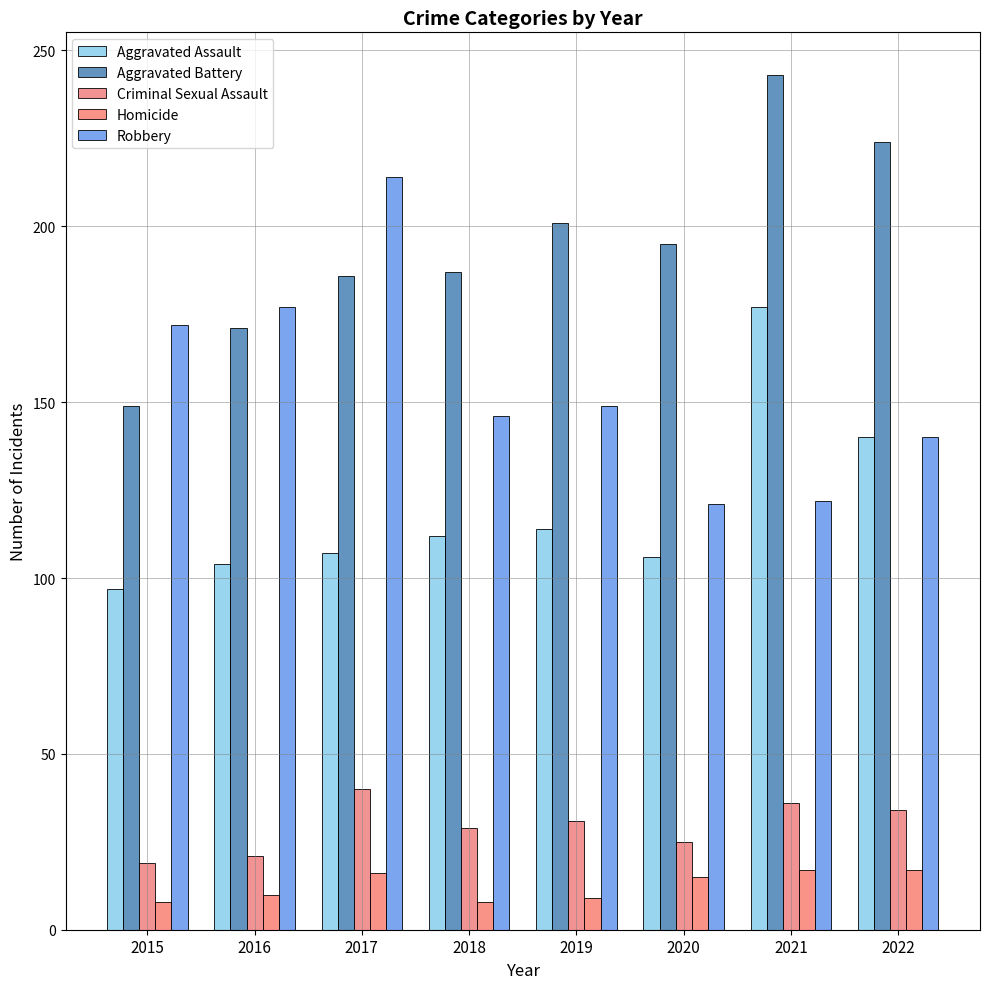

Which series has the largest total across all categories?

Aggravated Battery